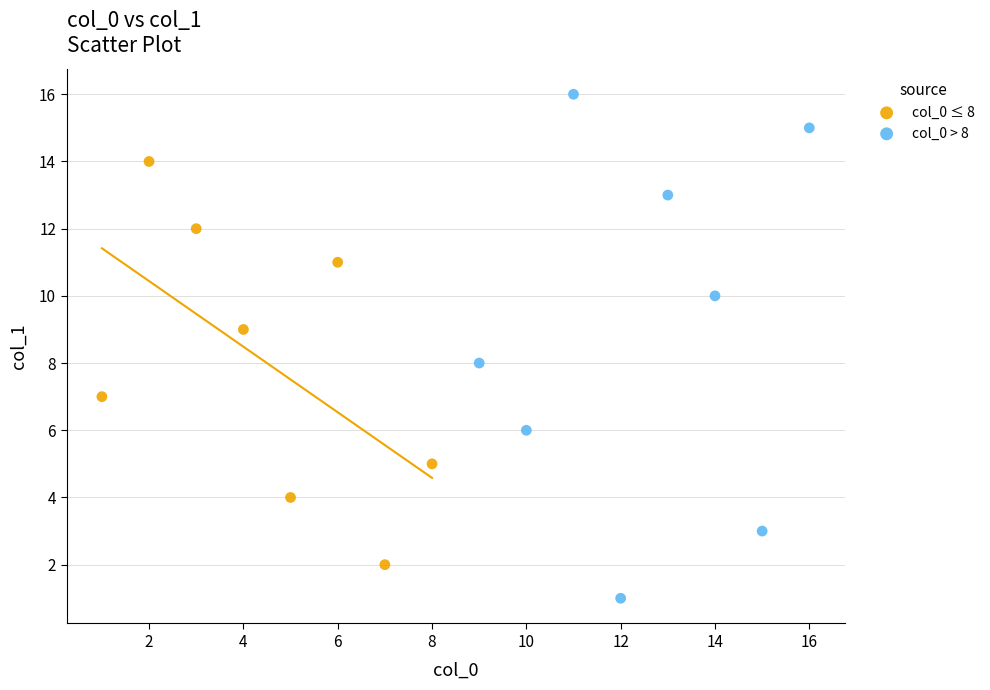

What are all the series names shown in the legend?

col_0 ≤ 8, col_0 > 8